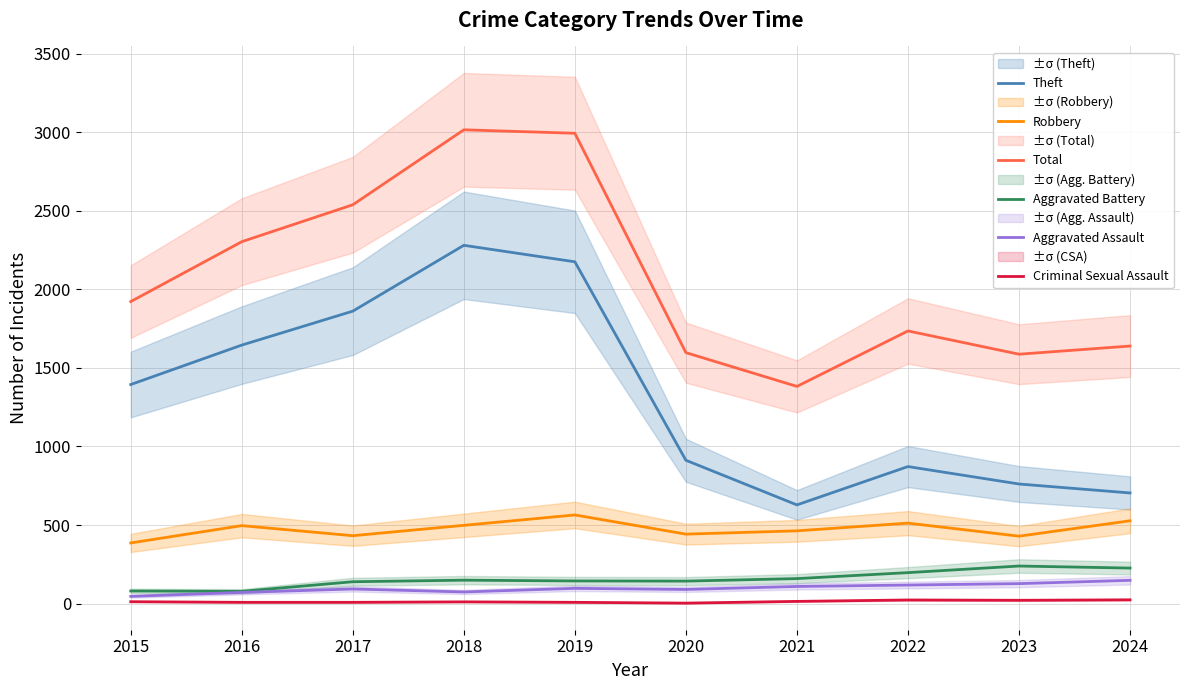

What is the difference between the second highest and second lowest values in the Total series?

1406